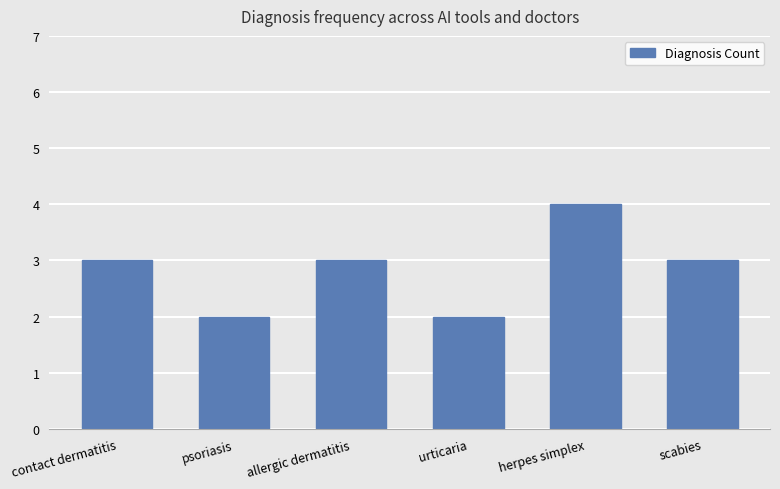

The value at psoriasis is 1. True or false?

False